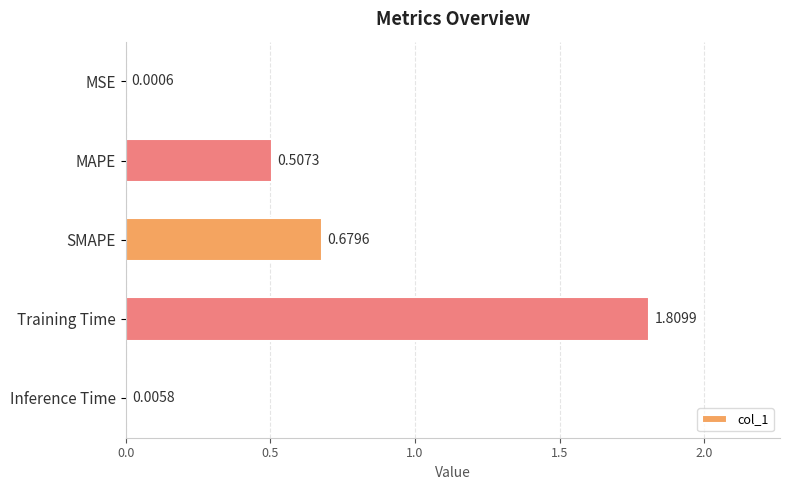

Where is the data nearest to the value 0?

MSE